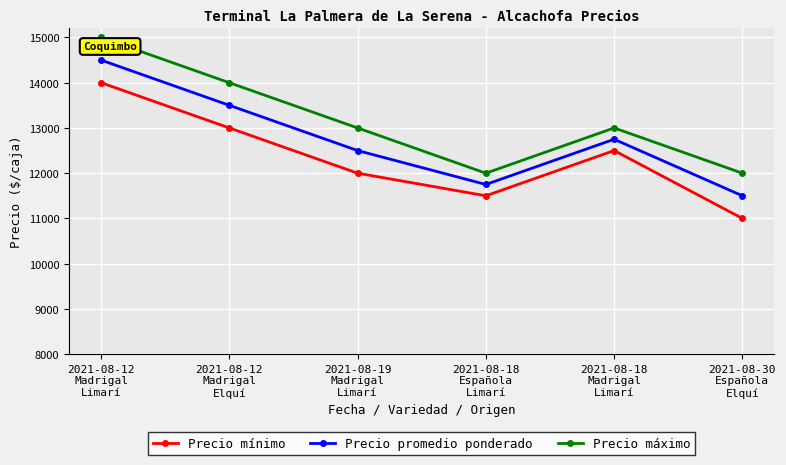

What is the label of the 2nd point from the left?

2021-08-12
Madrigal
Elquí